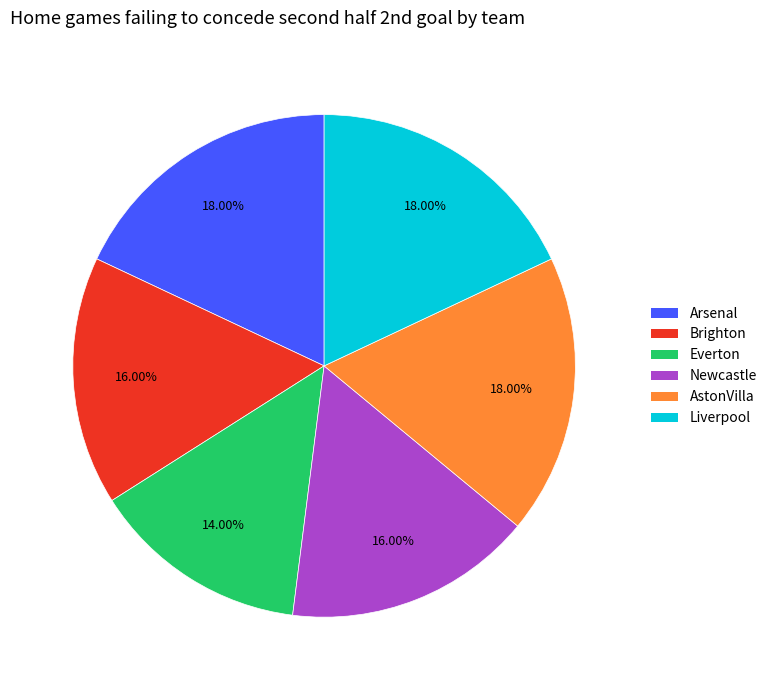

Is there any slice that represents more than half of the pie?

No